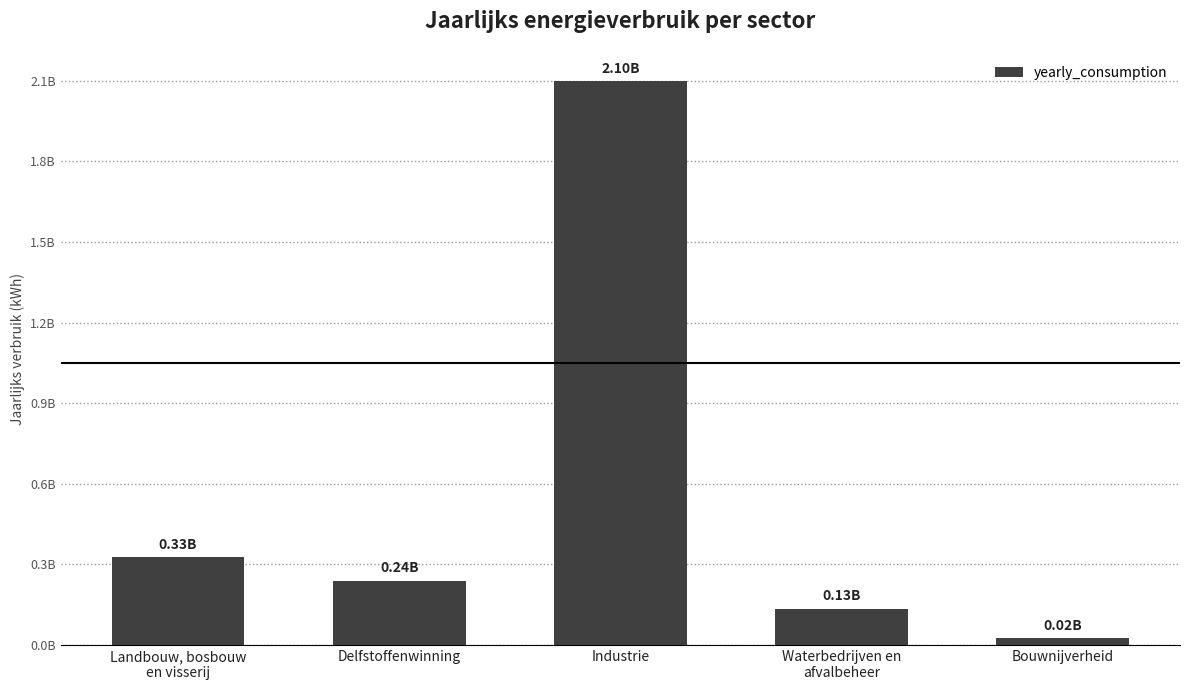

Are the bars horizontal?

No